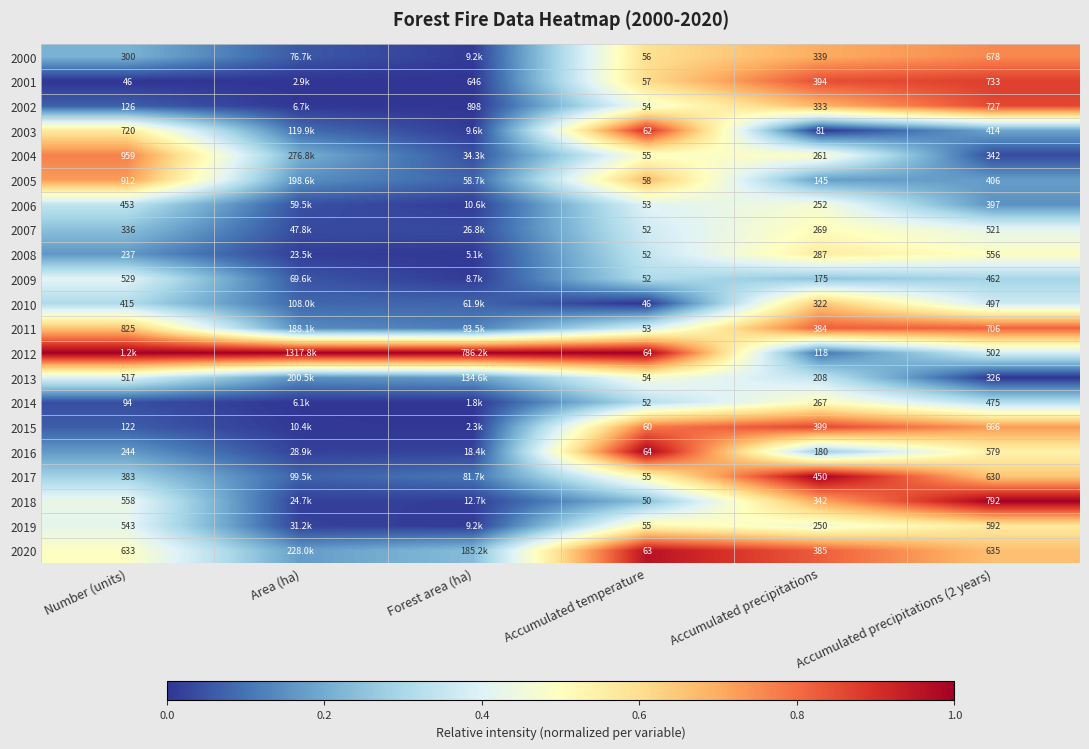

Is the value of 2014 at Accumulated temperature greater than the value of 2015 at Accumulated precipitations?

No